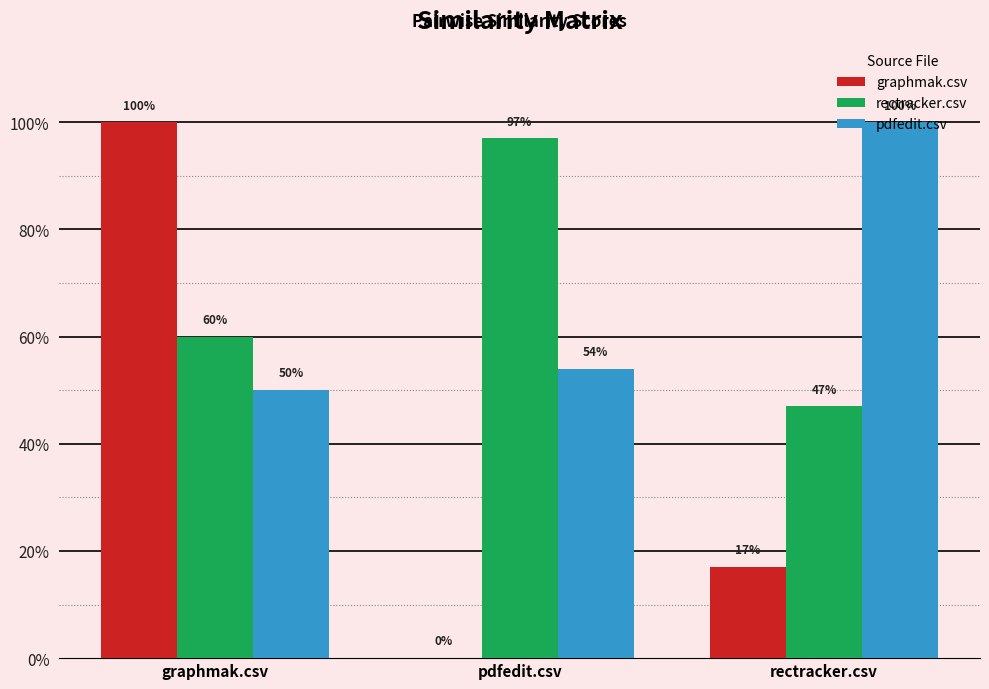

What is the value of the graphmak.csv bar at the 3rd from the left?

0.2